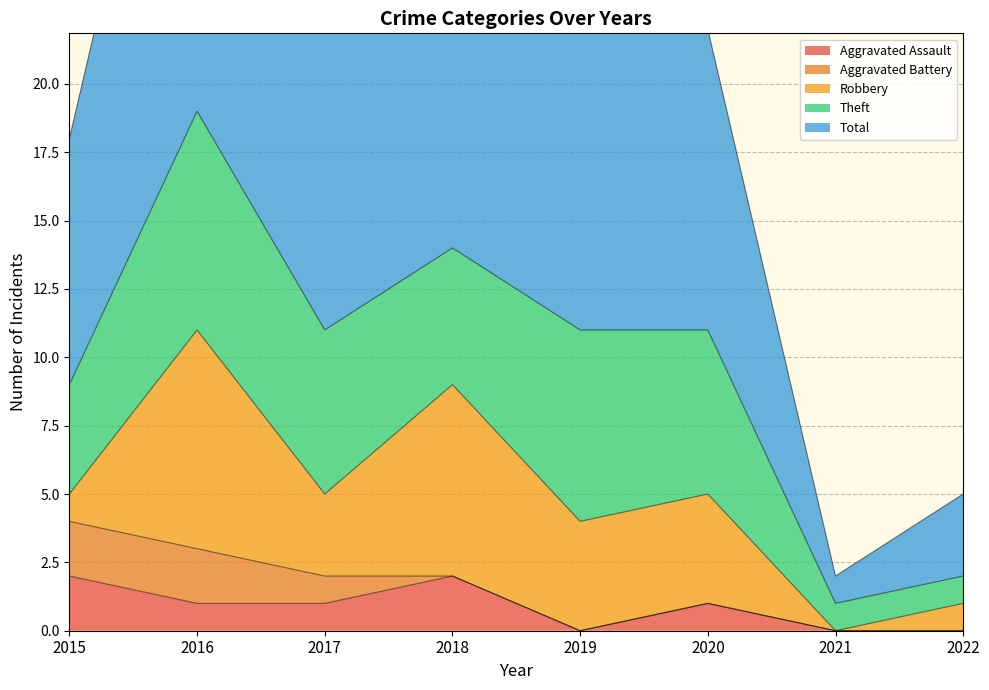

How many data points does each series have?

8